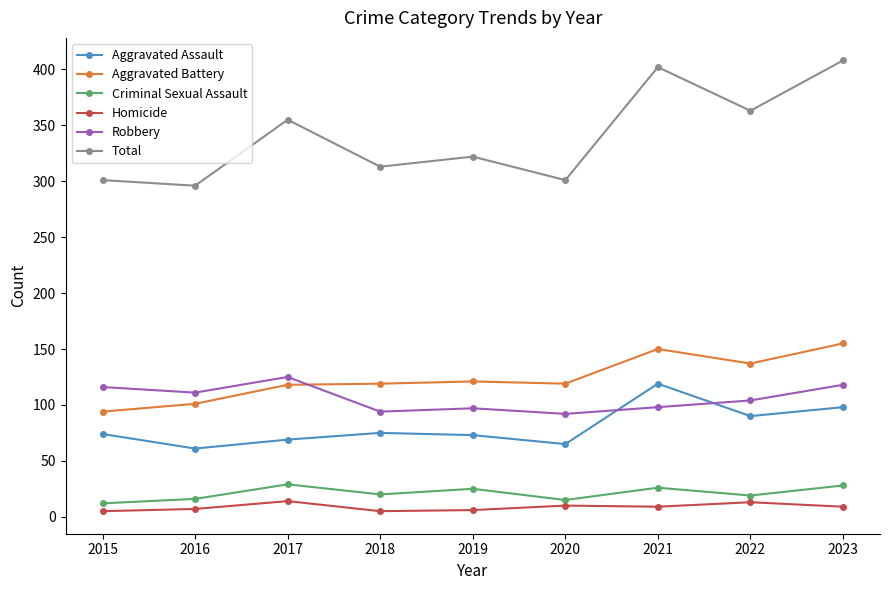

What is the sum of all Homicide values?

78